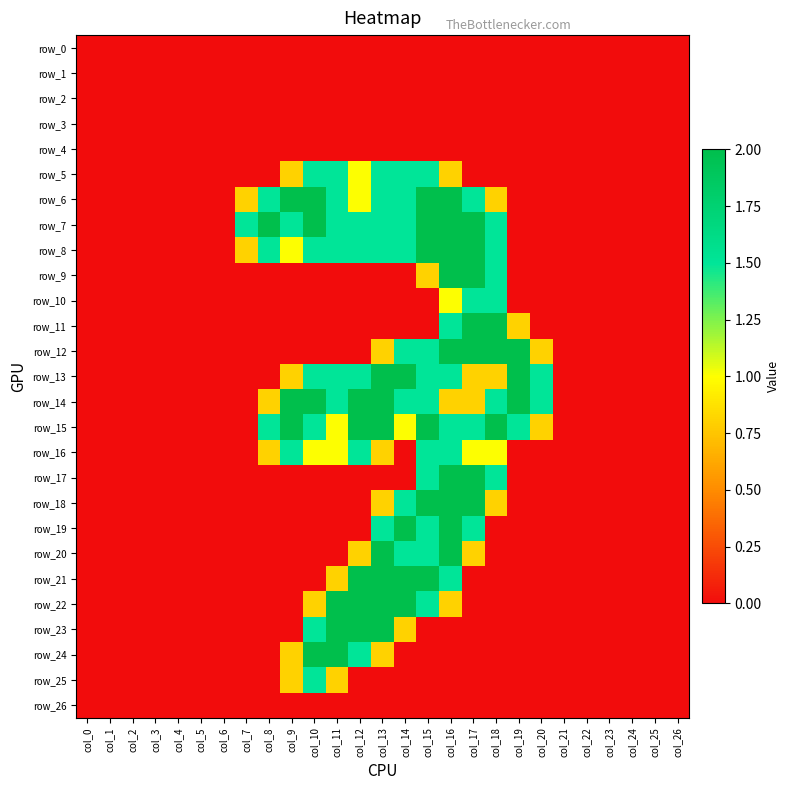

The value of row_9 at col_5 is 1.3. True or false?

False